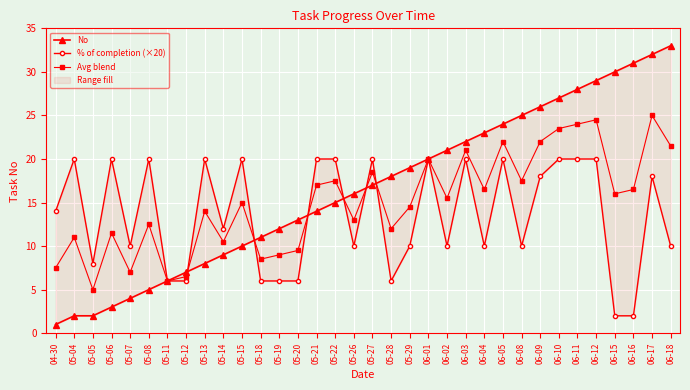

List the series in order of their overall mean, highest first.

No, Avg blend, % of completion (×20)